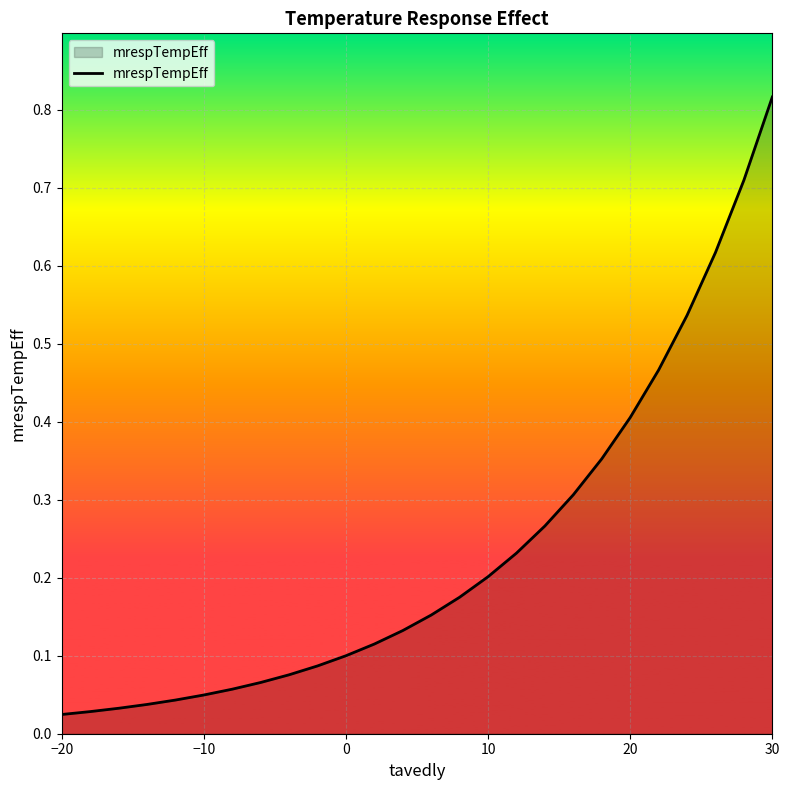

How many categories are shown in the chart?

26